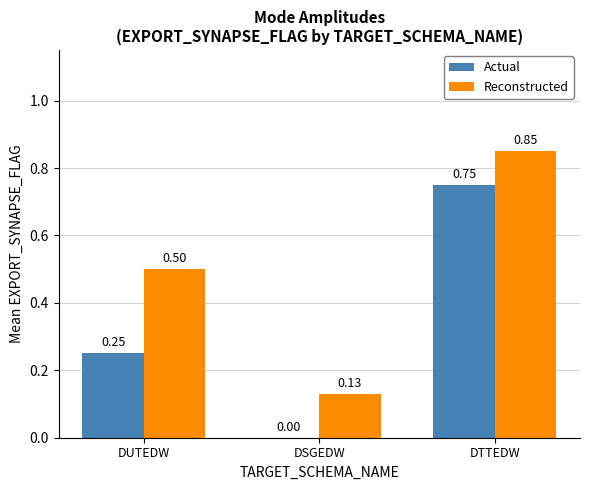

At which label is Reconstructed closest to 0?

DSGEDW